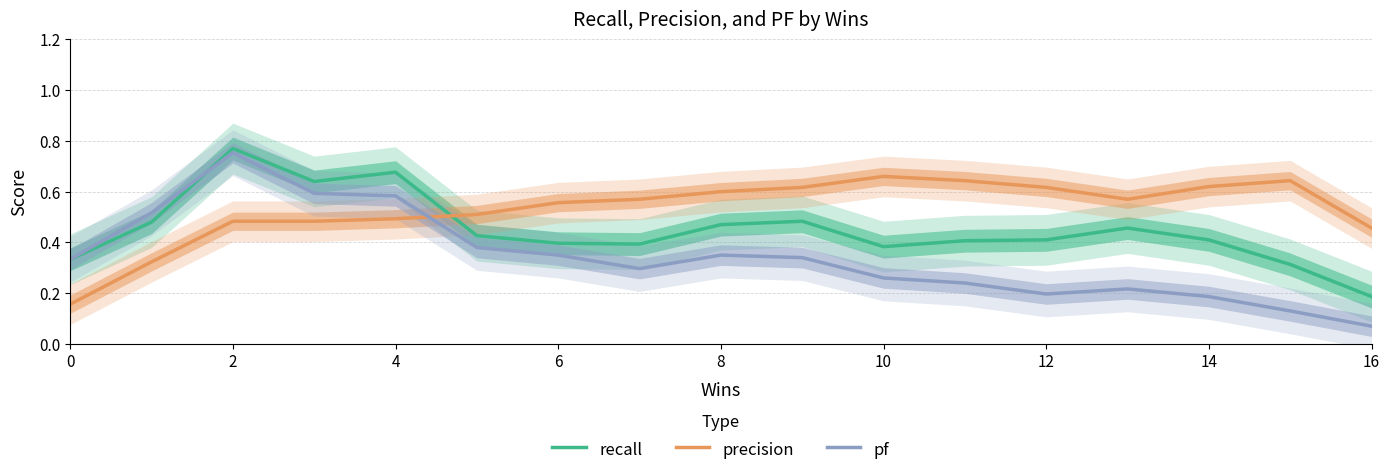

List the series in order of their overall mean, lowest first.

pf, recall, precision